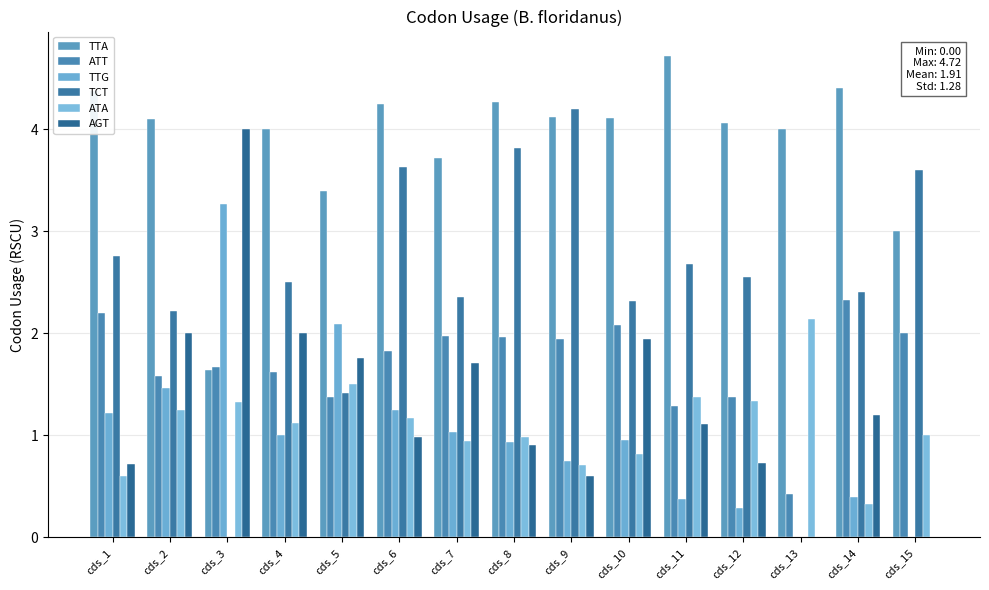

The TTA series shows 4.2 at cds_6. True or false?

True